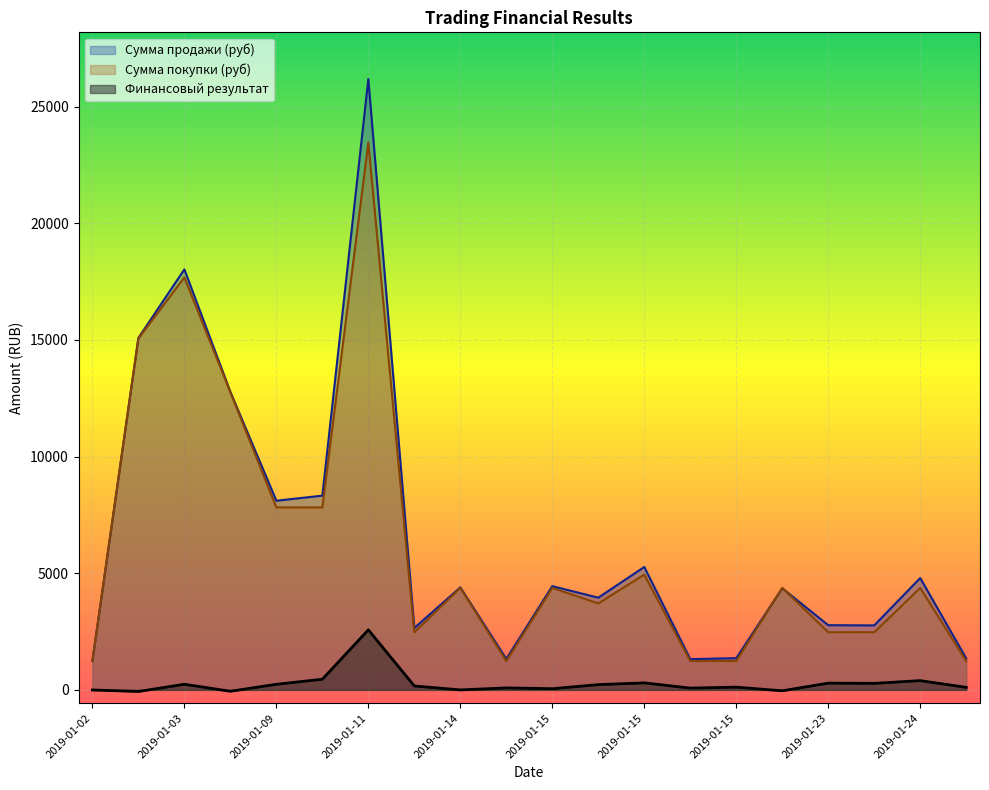

What are all the series names shown in the legend?

Сумма продажи (руб), Сумма покупки (руб), Финансовый результат